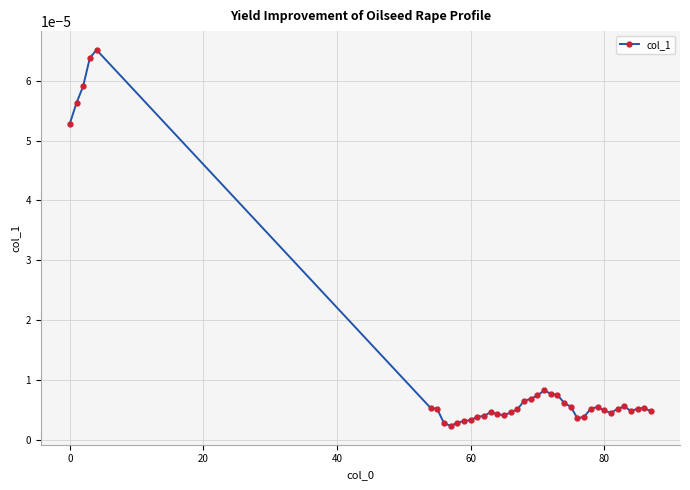

True or false: there are more than 2 points higher than both neighbors.

True